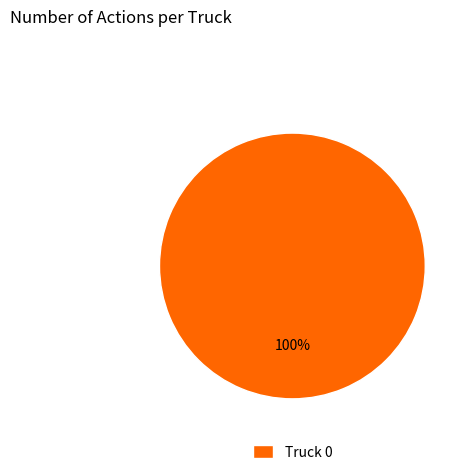

How many segments does this pie chart have?

1